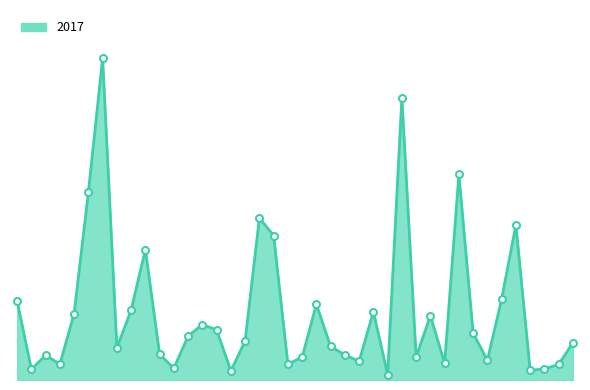

How many points are higher than both their immediate neighbors (excluding endpoints)?

11